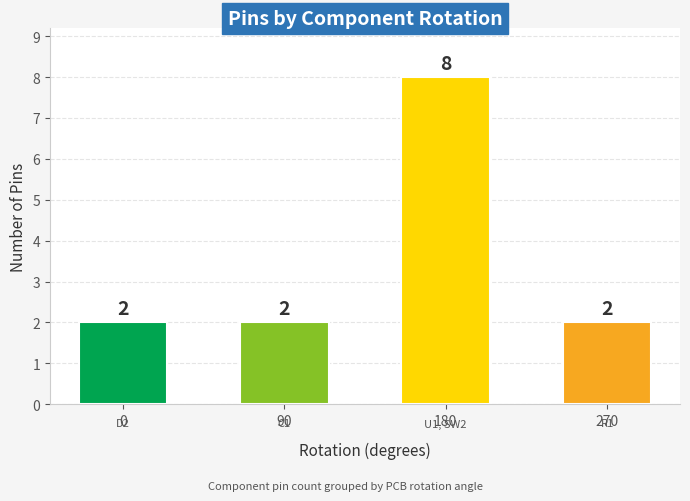

What is the minimum value shown in the chart?

2